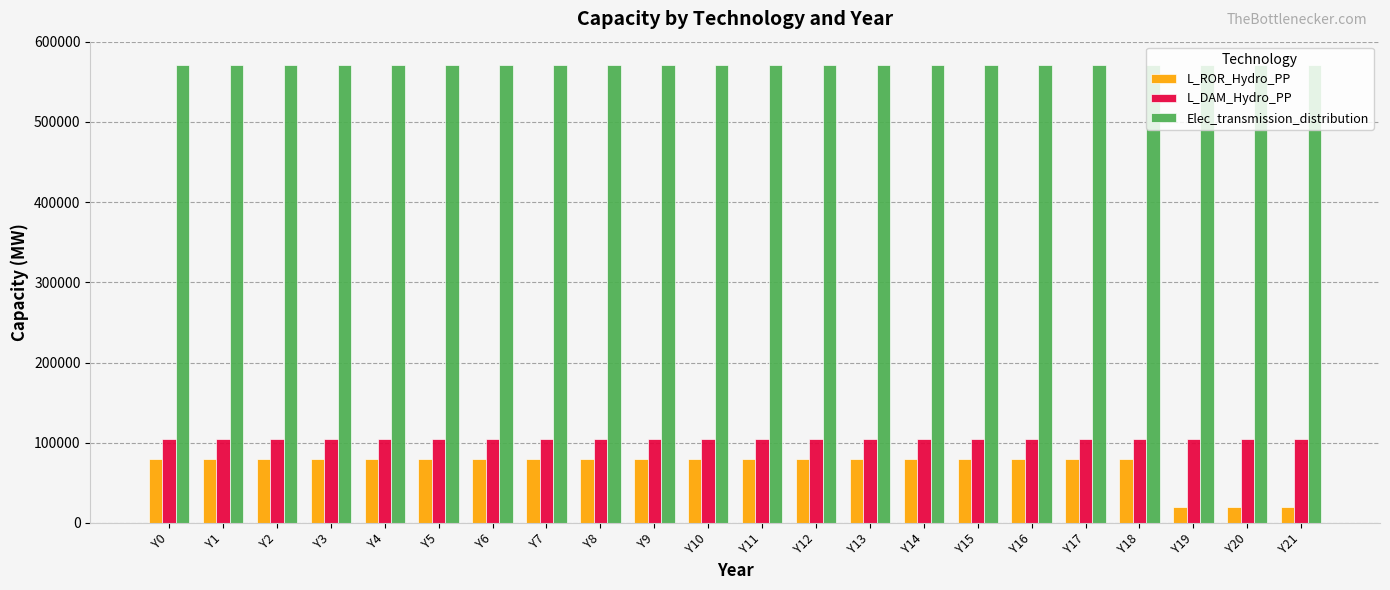

How many bars are there in total?

66